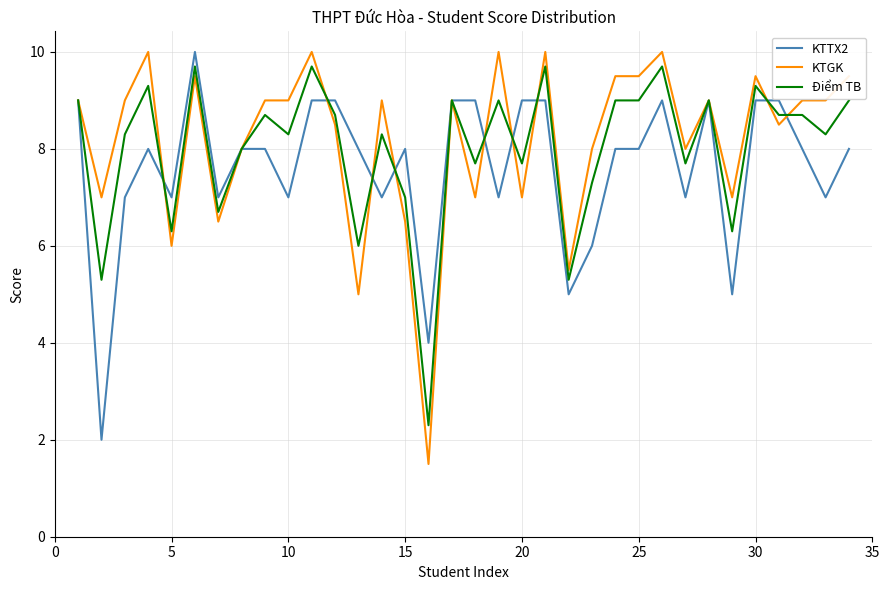

What is the highest value of the Điểm TB series?

9.7